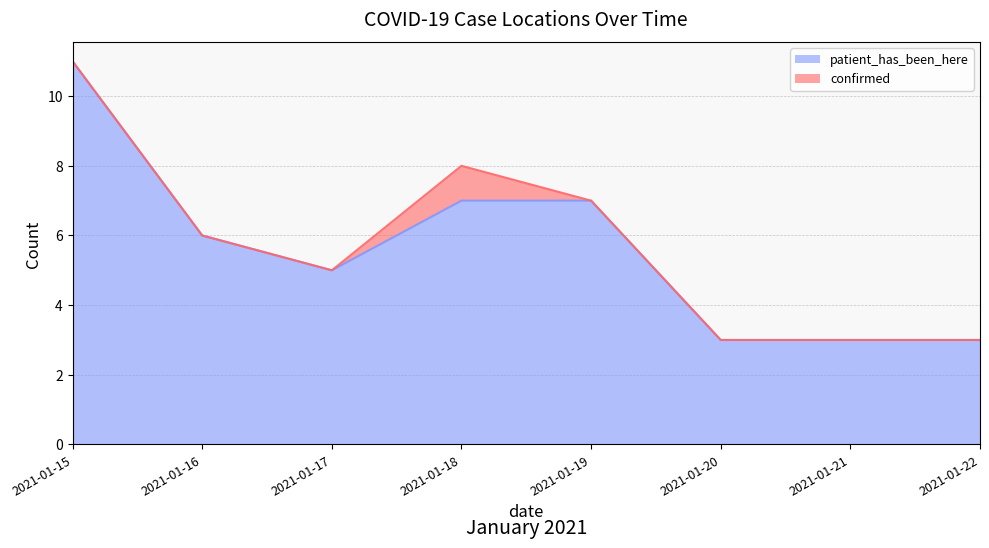

What is the difference between the maximum and minimum values?

8